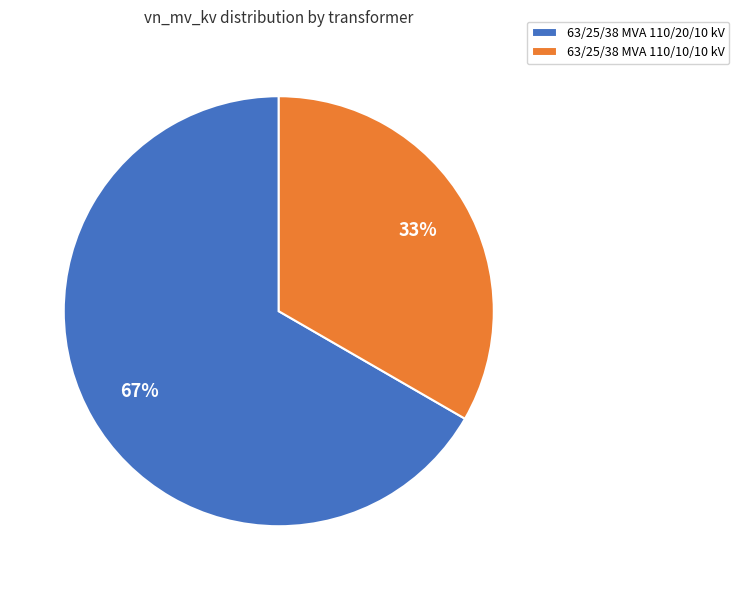

Which slice is the largest?

63/25/38 MVA 110/20/10 kV